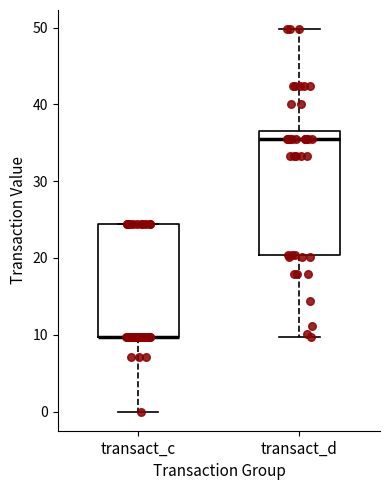

Reading left to right, transcribe this box plot: for each box, give where its median line is, the range the box spans, and where its two whiskers end, as read against the y-axis. The values are not printed on the chart, so give them approximately, as read against the axis.

transact_c: median 10 (drawn on the box's lower edge), box 10 to 24, whiskers 0 to 24
transact_d: median 35, box 20 to 37, whiskers 10 to 50